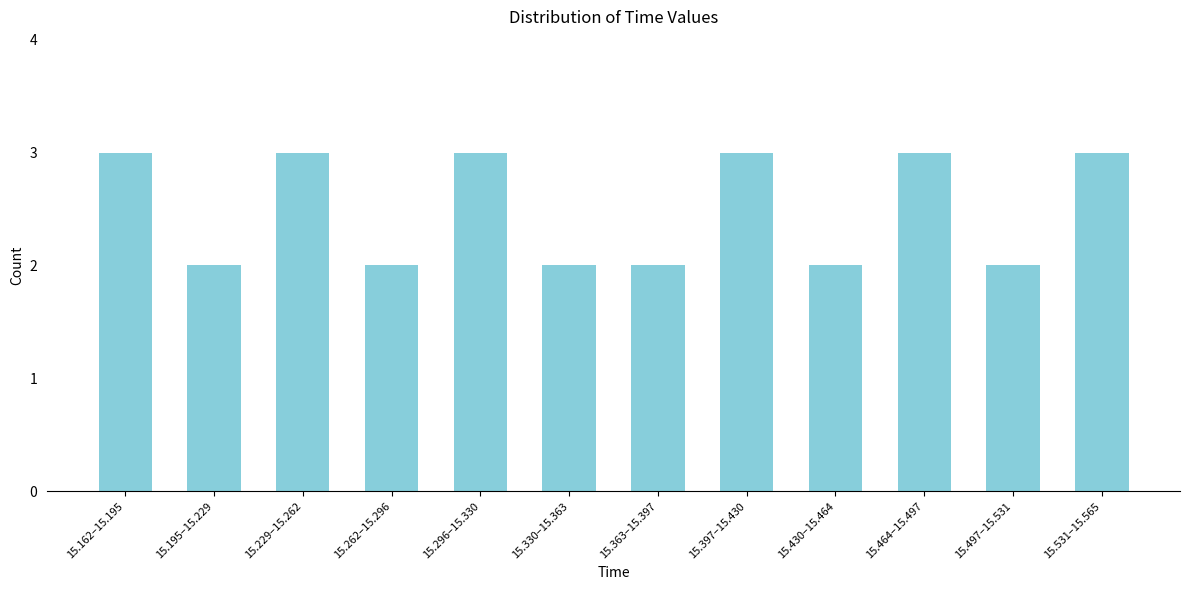

Reading left to right, transcribe all the data shown in this chart.

3	2	3	2	3	2	2	3	2	3	2	3